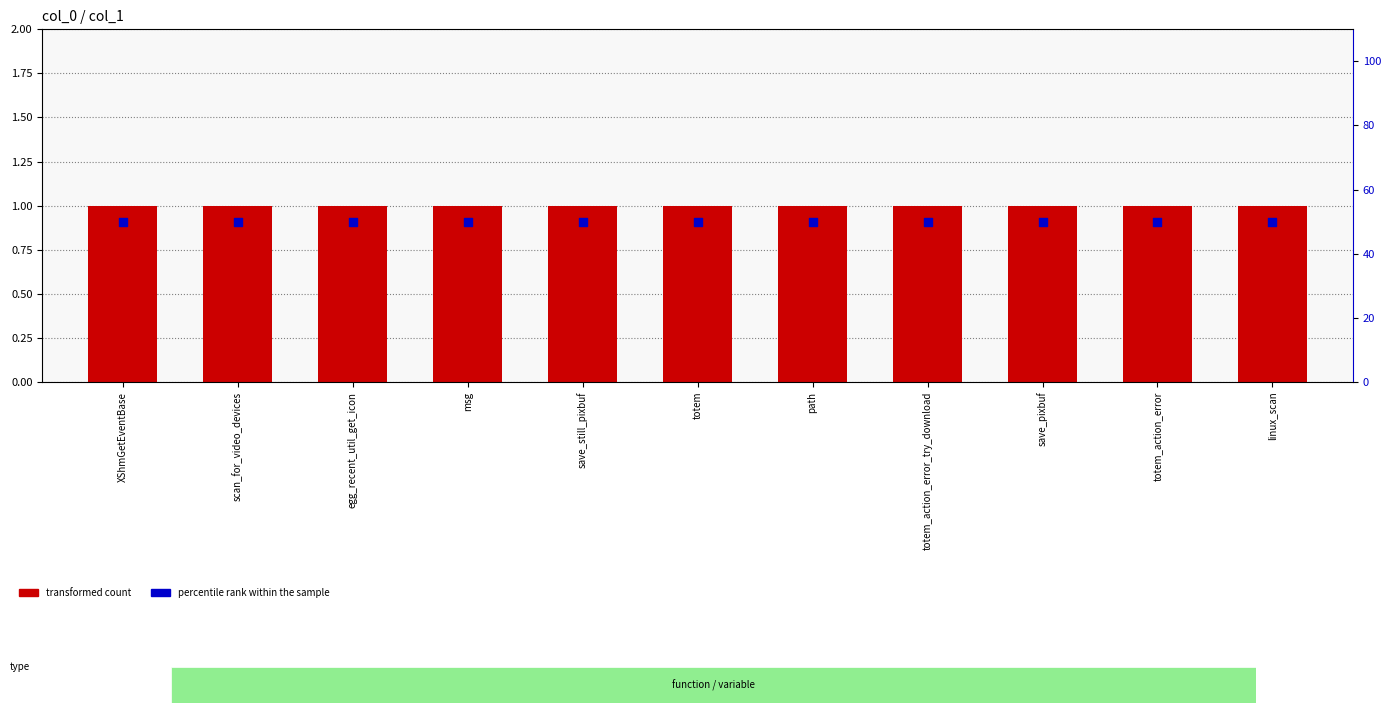

Which series contains the lowest Y value?

transformed count